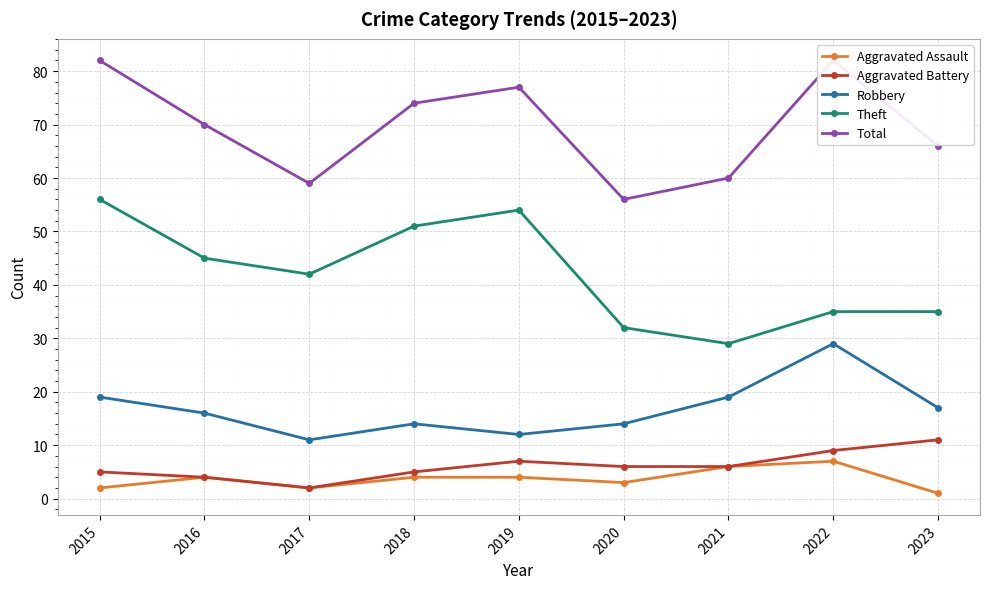

True or false: Aggravated Assault has more than 0 interior local peaks.

True